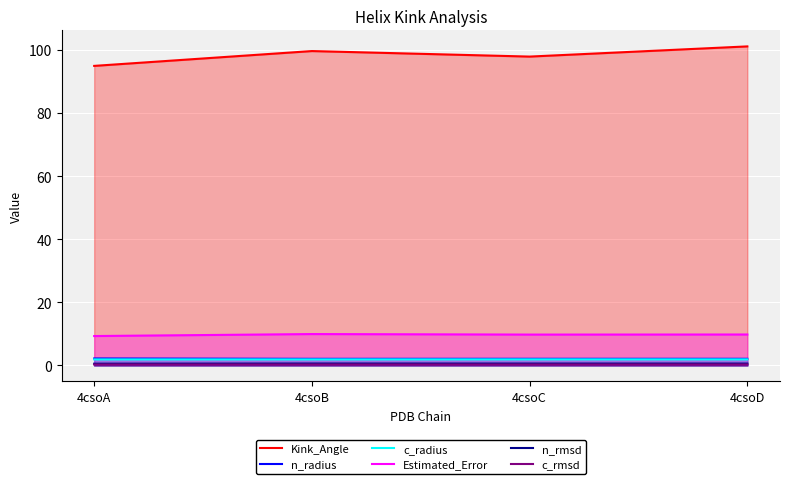

What is the minimum value for n_radius?

2.1